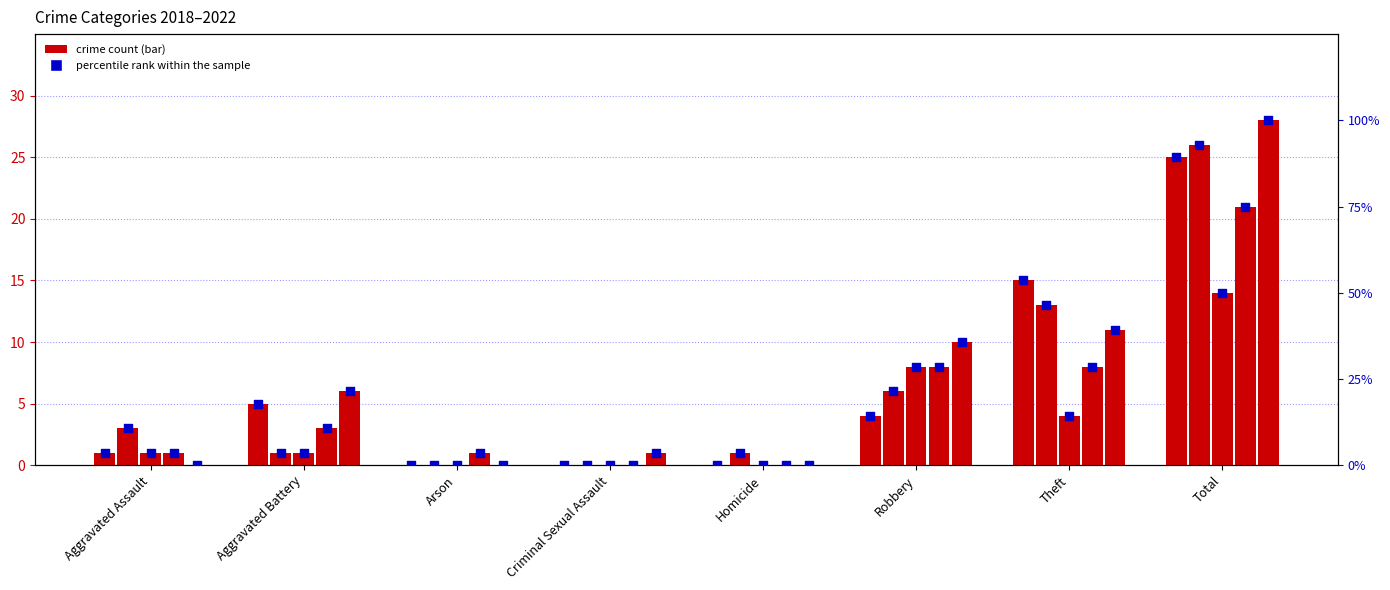

Between Theft and Robbery, which is larger?

Theft